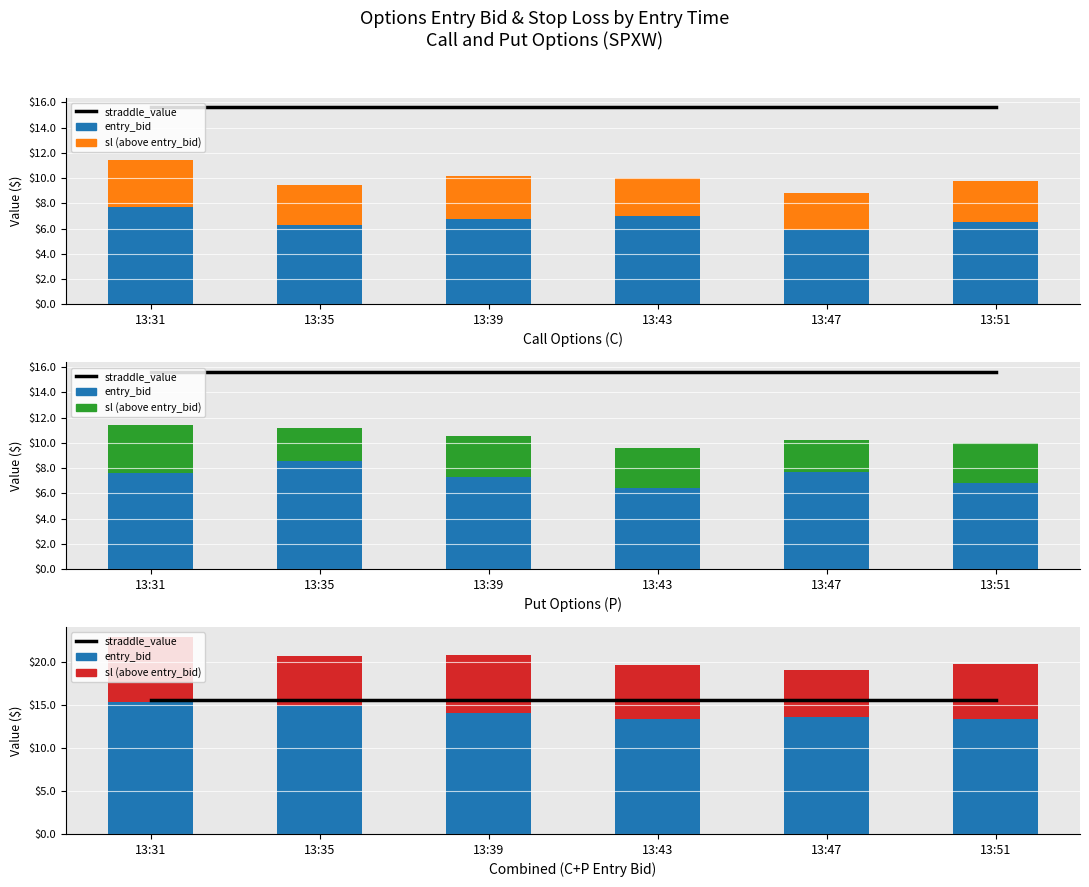

What is the minimum value for sl (above entry_bid)?

5.4